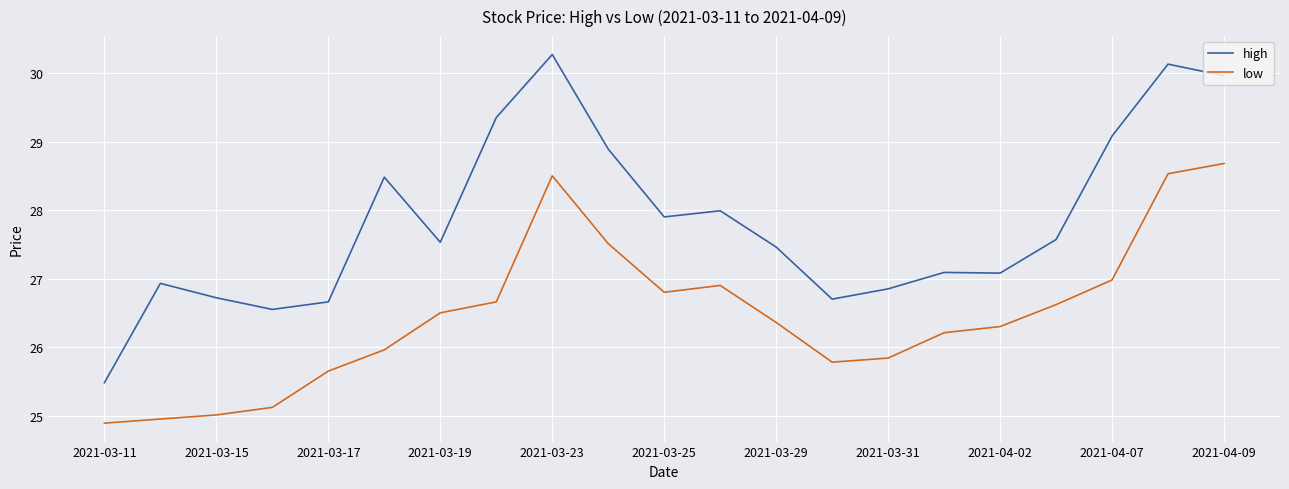

True or false: high and low intersect in this chart.

False